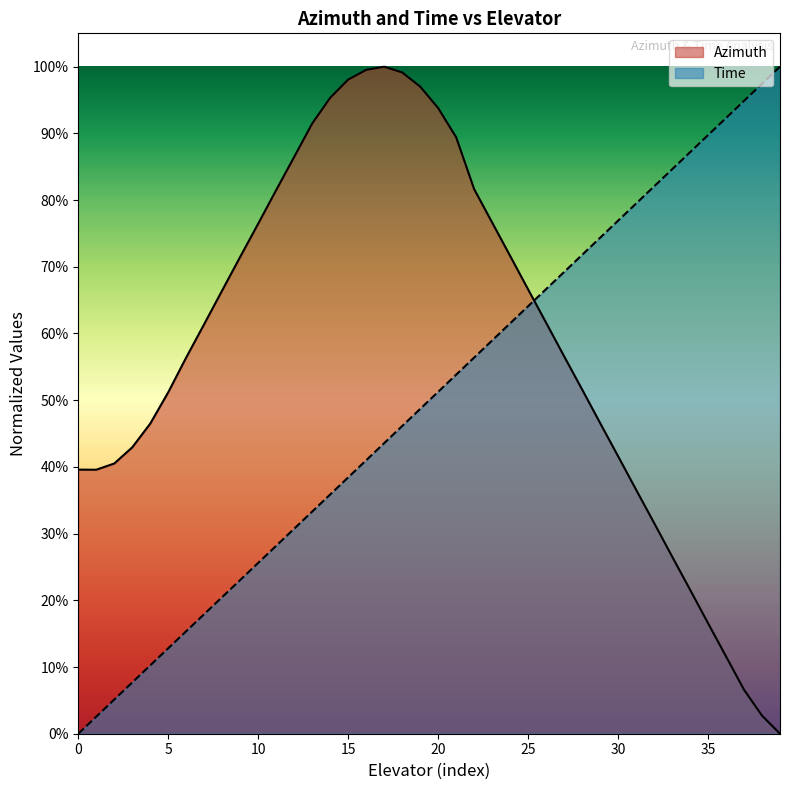

What are all the series names shown in the legend?

Azimuth, Time